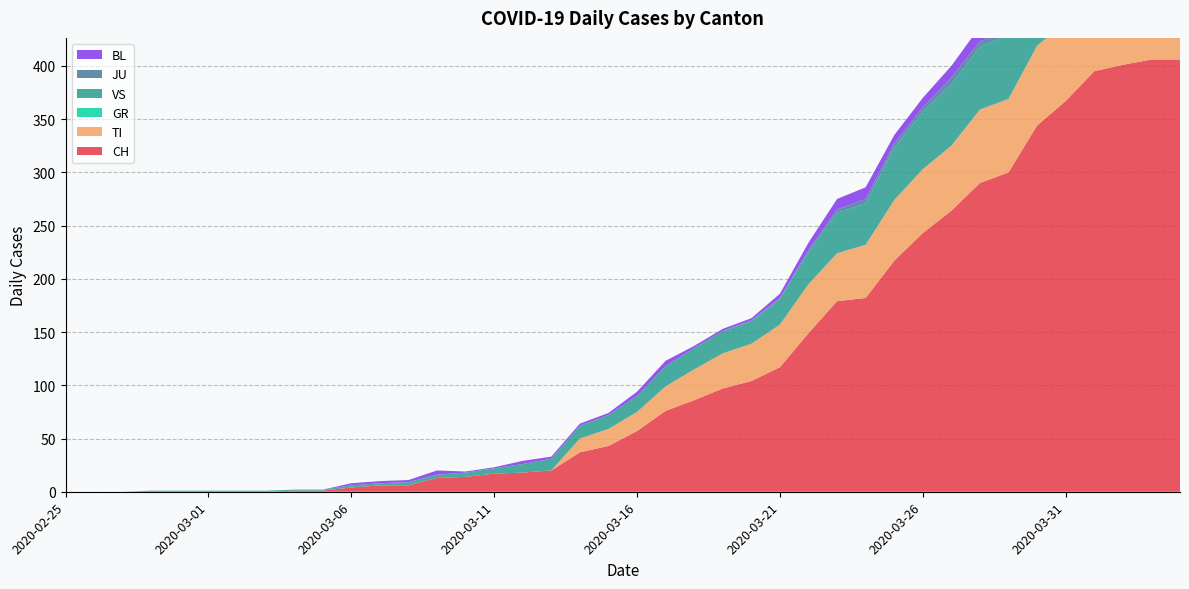

Reading left to right, extract all data points from this chart.

CH: 0	0	0	0	0	0	0	0	1	1	4	6	6	13	14	17	18	20	37	43	57	76	86	97	104	117	149	179	182	217	243	264	290	300	344	367	395	401	406	406
TI: 0	0	0	0	0	0	0	0	0	0	0	0	0	0	0	0	0	0	13	16	18	23	29	33	35	40	46	45	50	57	60	61	69	69	75	74	76	75	75	72
GR: 0	0	0	0	0	0	0	0	0	0	0	0	0	0	0	0	0	0	0	0	0	0	0	0	0	0	0	0	0	0	0	0	0	0	0	0	0	0	0	0
VS: 0	0	0	1	1	1	1	1	1	1	2	2	3	3	4	5	8	11	12	13	15	19	20	21	21	24	30	38	39	49	54	58	59	60	62	65	68	69	67	67
JU: 0	0	0	0	0	0	0	0	0	0	0	0	0	0	0	0	0	0	0	0	0	0	0	0	1	1	2	3	4	4	4	6	5	5	5	5	5	3	3	3
BL: 0	0	0	0	0	0	0	0	0	0	2	2	2	4	1	1	3	2	2	2	4	5	2	2	2	4	7	10	11	8	9	11	14	15	17	18	17	18	18	19